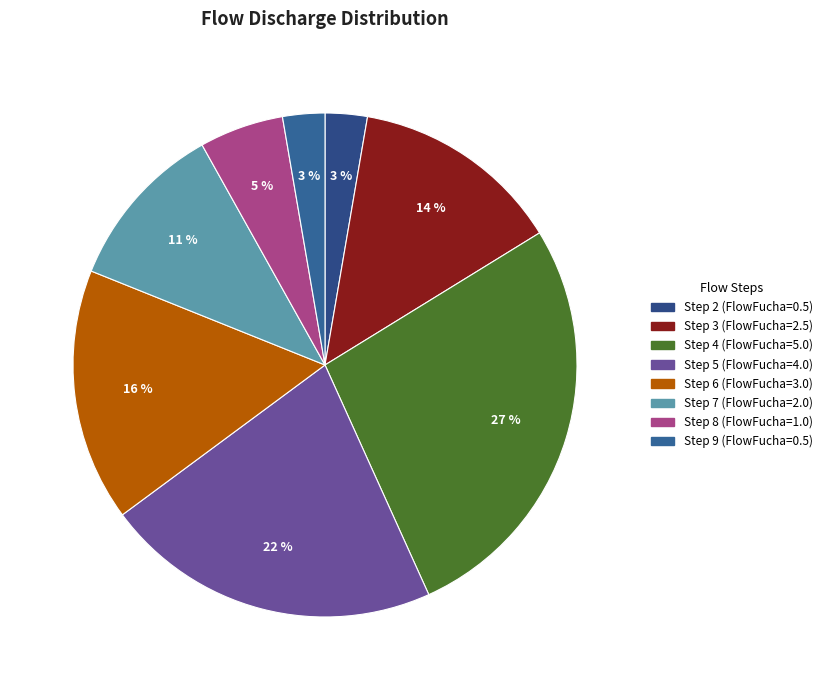

How many segments does this pie chart have?

8